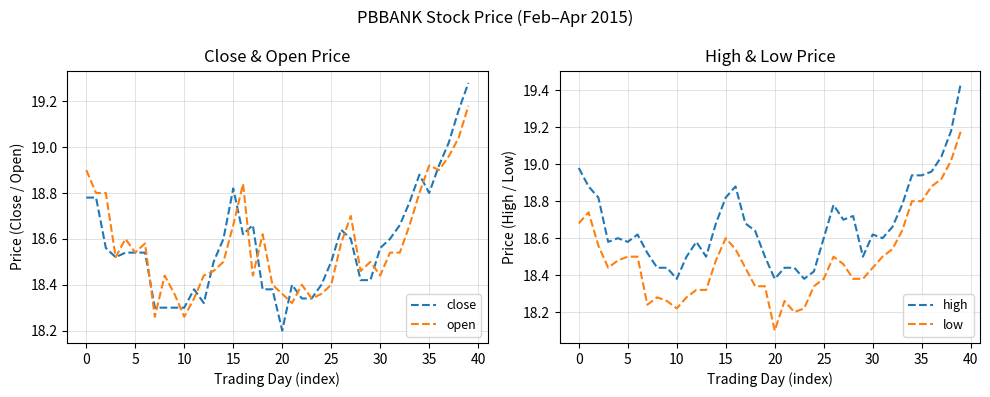

True or false: high and open intersect in this chart.

False